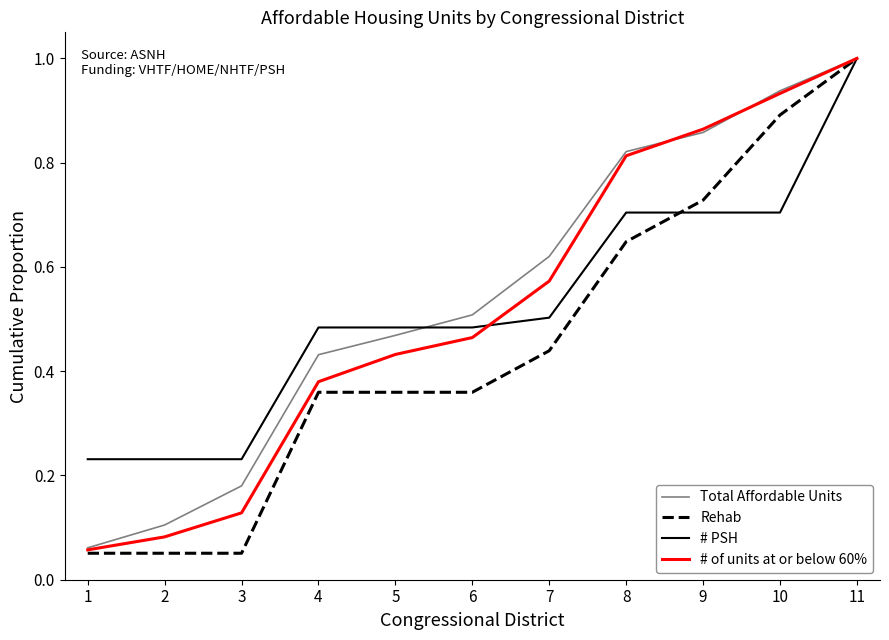

At which category is the sum across all series the highest?

11